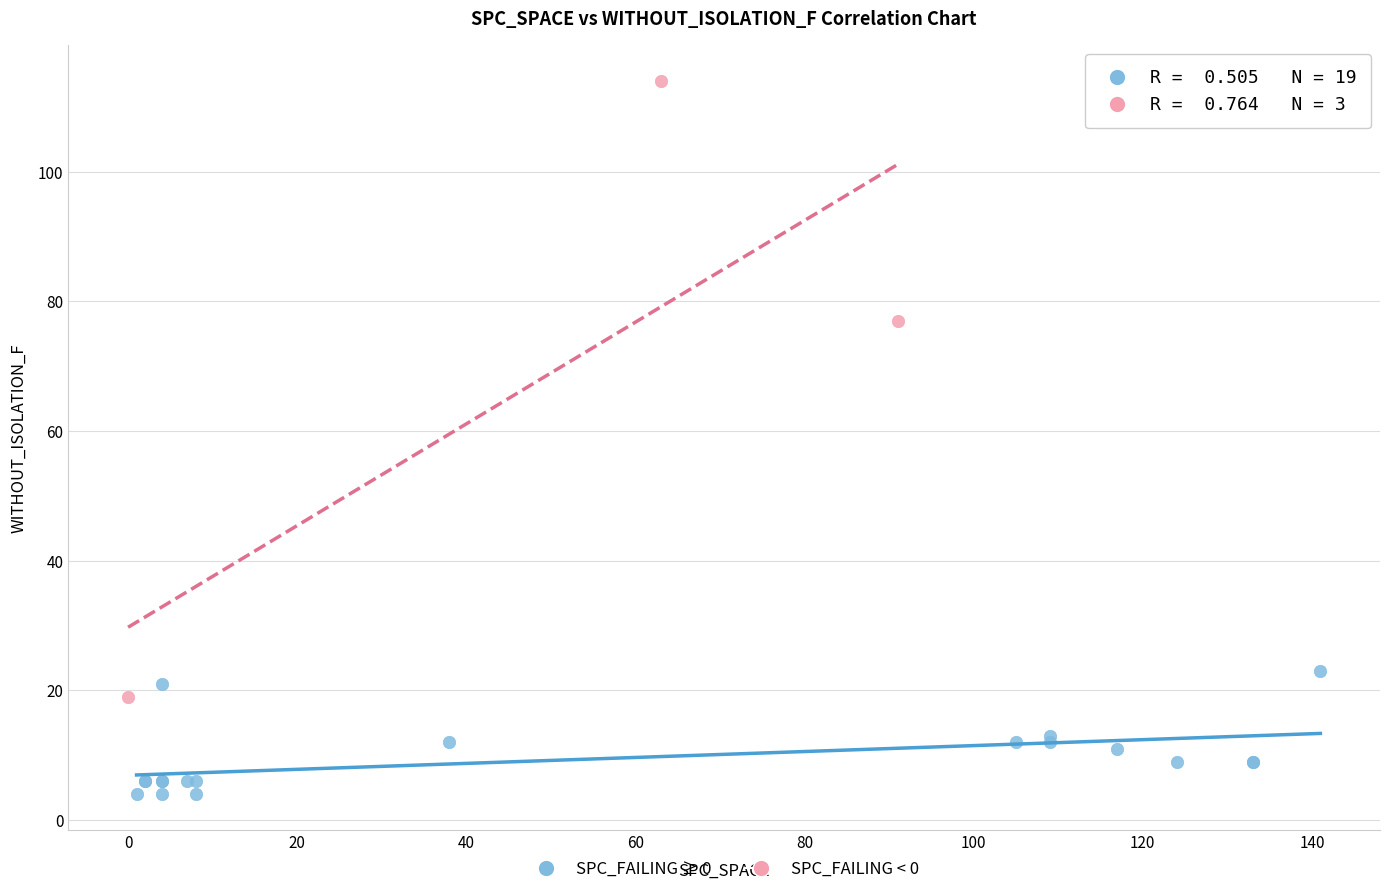

Which series reaches the minimum Y coordinate?

SPC_FAILING ≥ 0